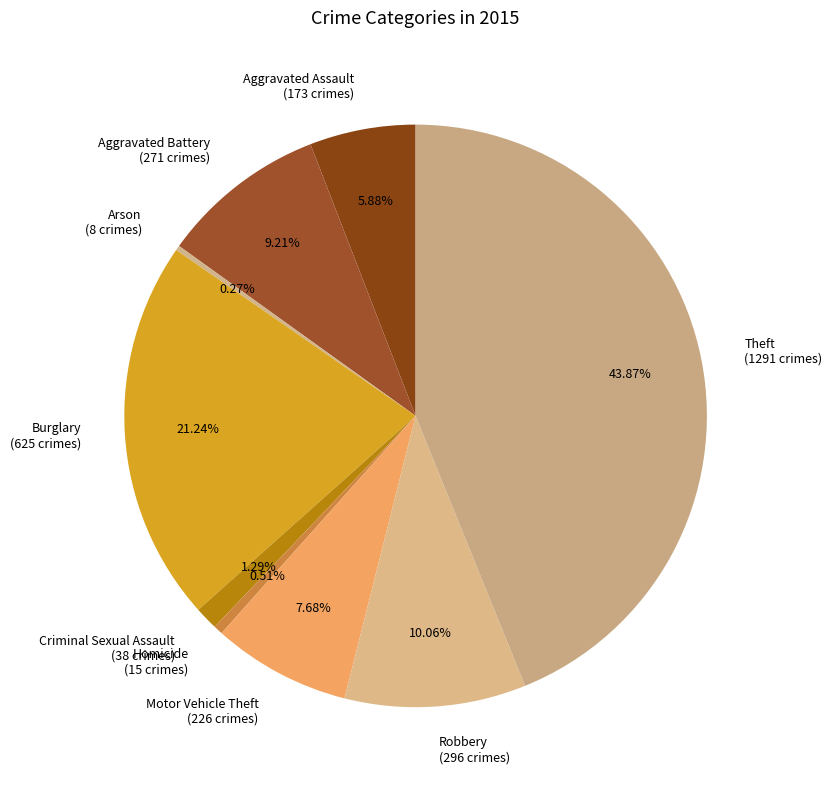

What percentage do Aggravated Battery and Homicide together represent?

9.7%